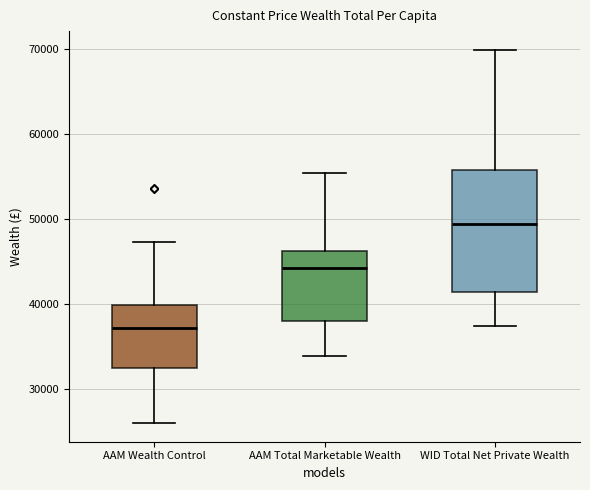

Reading left to right, read every box against the y-axis: the position of its median line, the range the box covers, and the ends of its whiskers. The values are not printed on the chart, so give them approximately, as read against the axis.

AAM Wealth Control: median 37000, box 32000 to 40000, whiskers 26000 to 47000
AAM Total Marketable Wealth: median 44000, box 38000 to 46000, whiskers 34000 to 55000
WID Total Net Private Wealth: median 49000, box 41000 to 56000, whiskers 37000 to 70000